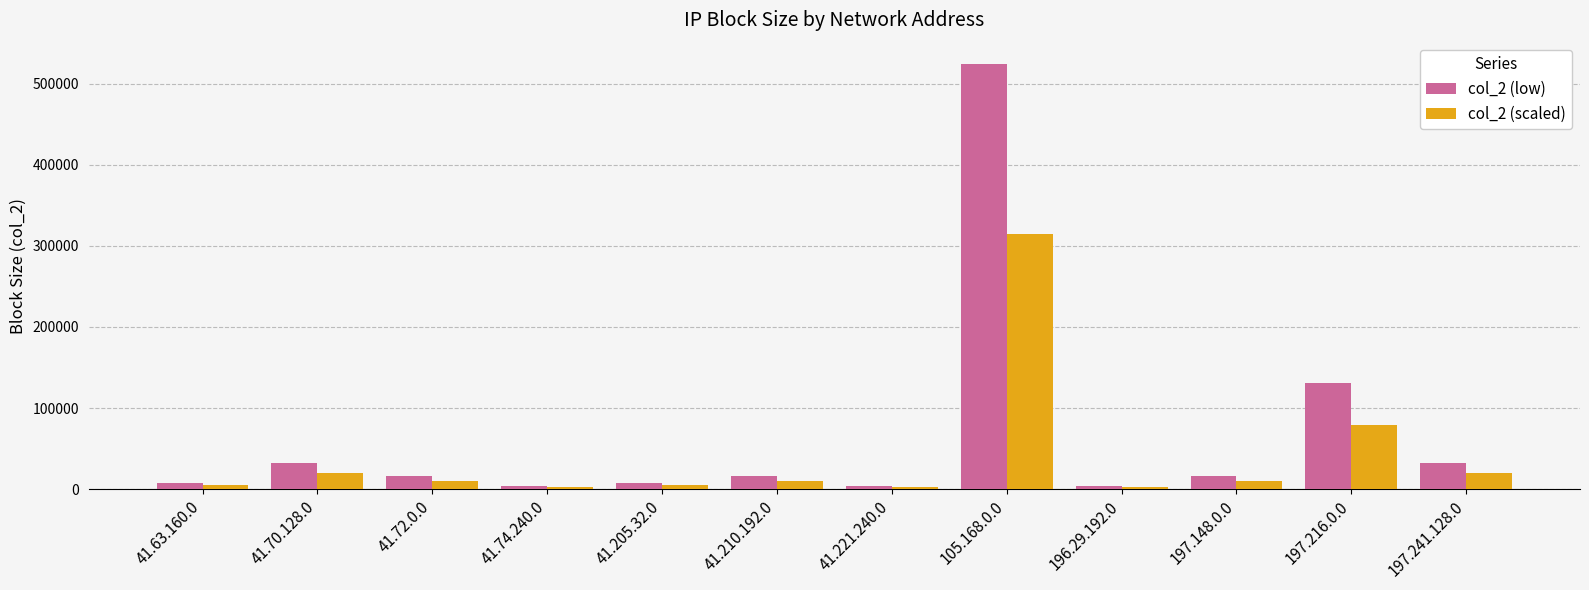

How many data points in col_2 (scaled) are above 9830?

7